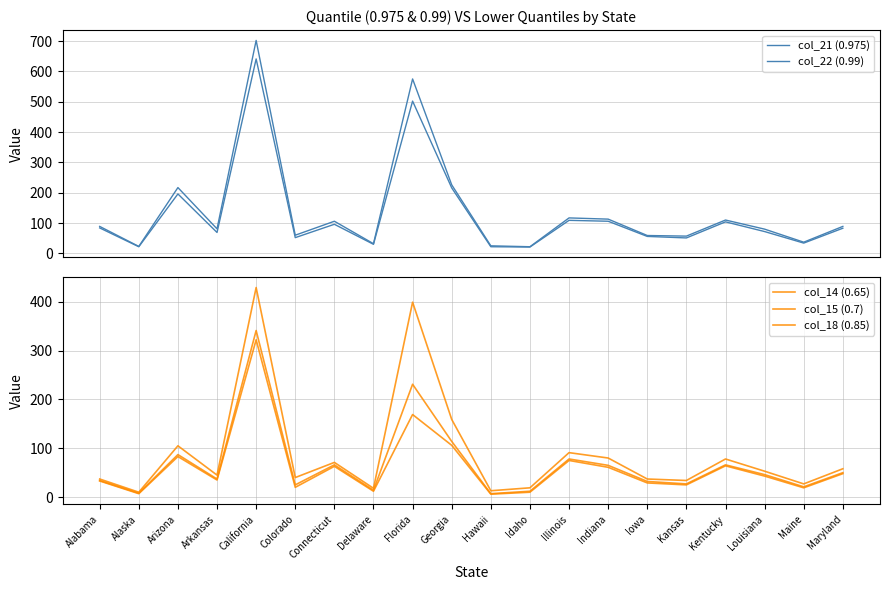

What is the difference between the col_21 (0.975) values at California and Indiana?

535